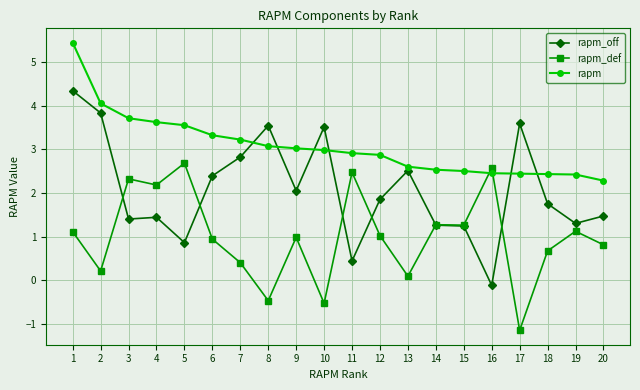

At which category is the sum across all series the highest?

1